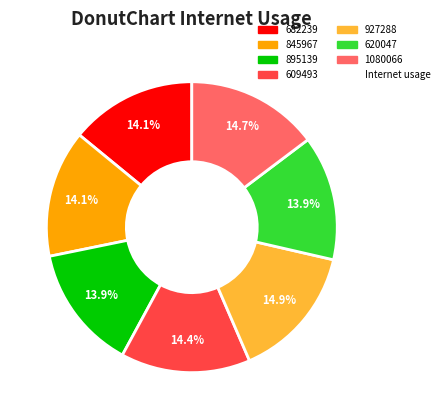

Is there any slice that represents more than half of the pie?

No